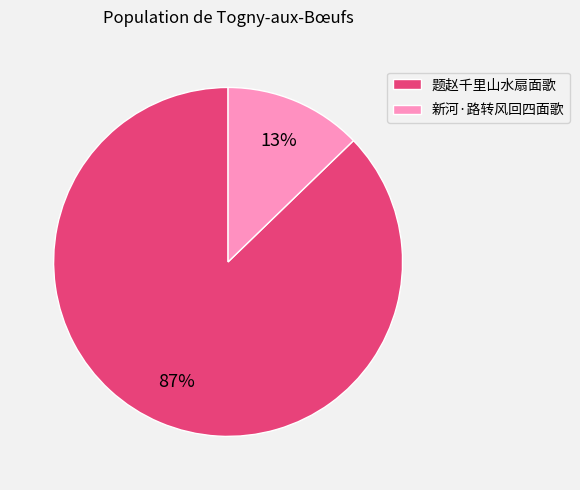

True or false: 新河·路转风回四面歌 accounts for 21% of the total.

False